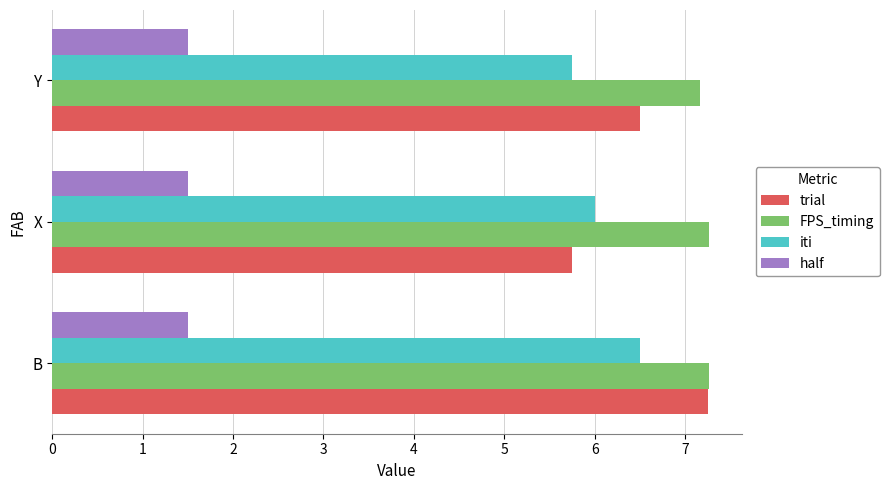

What is the minimum value for trial?

5.8